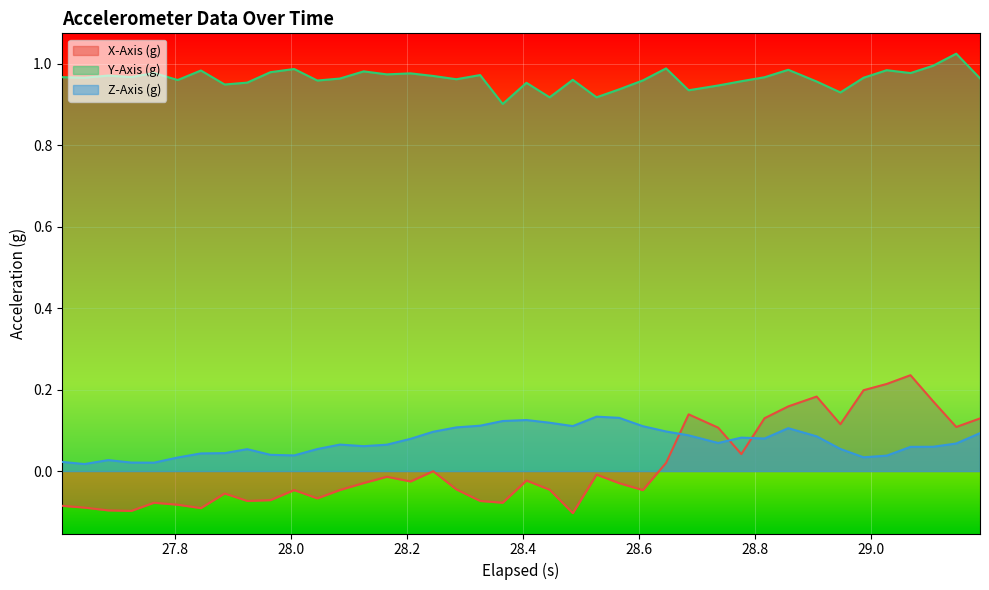

True or false: X-Axis (g) and Y-Axis (g) cross at least once.

False